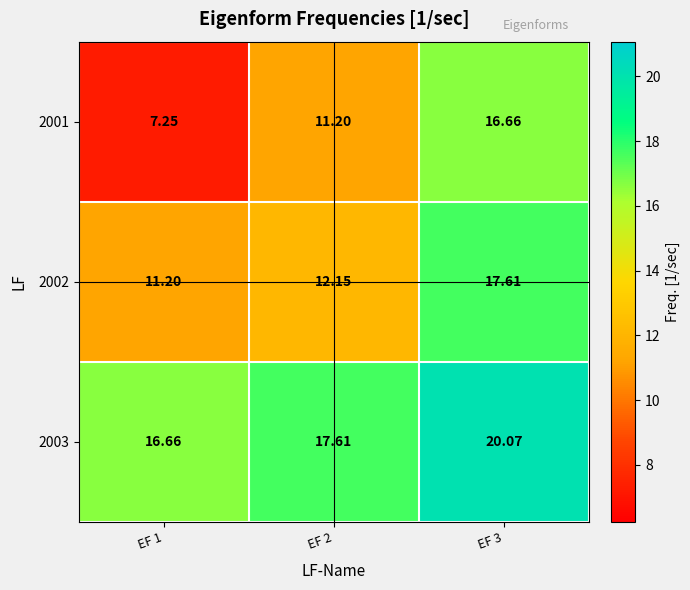

At which category is the sum across all series the highest?

EF 3